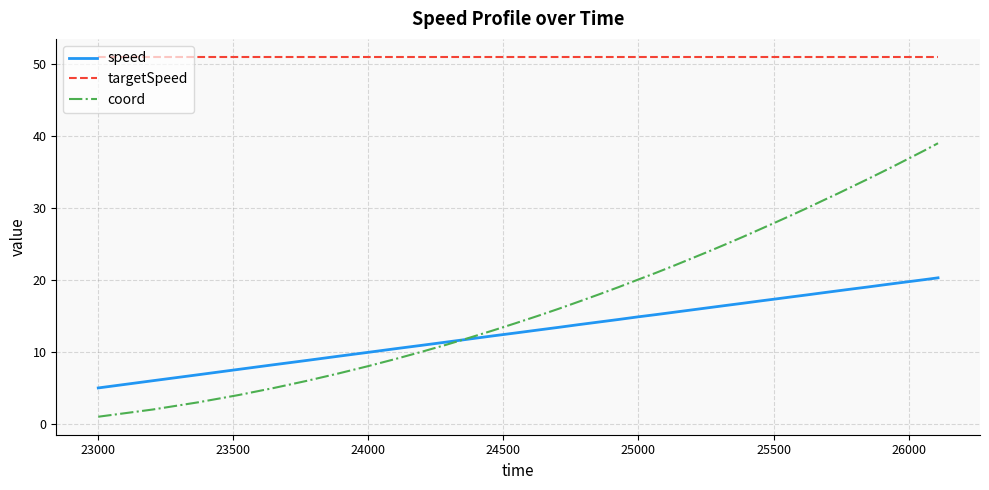

What is the difference between the second highest and minimum values in the coord series?

37.0